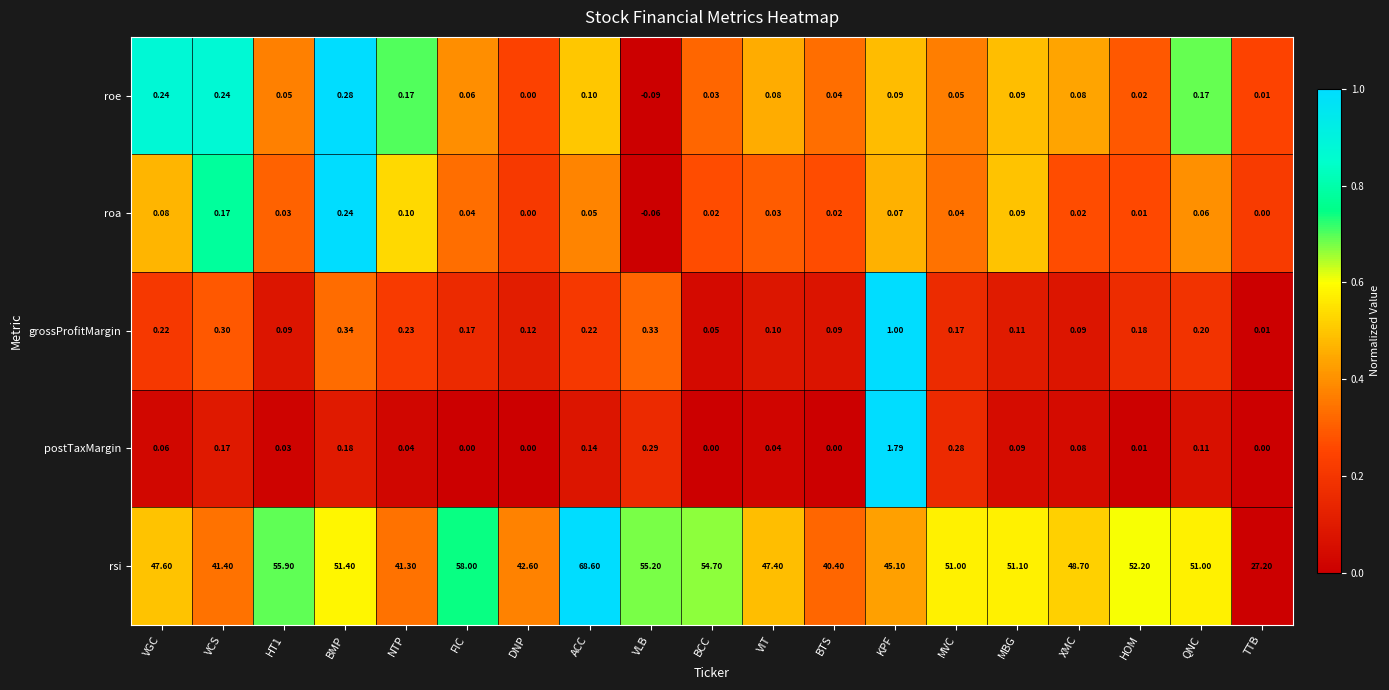

Which series has the largest total across all categories?

rsi